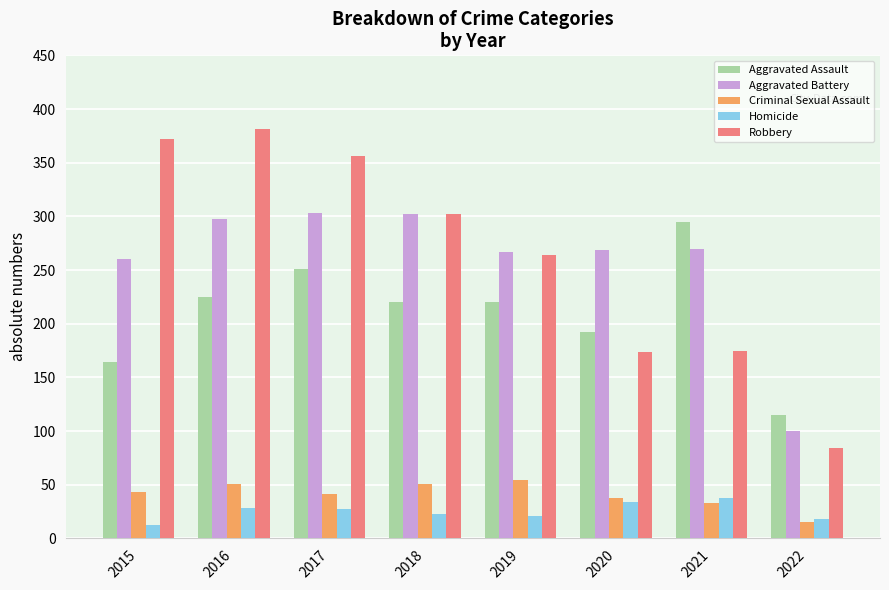

Which series has the largest total across all categories?

Robbery